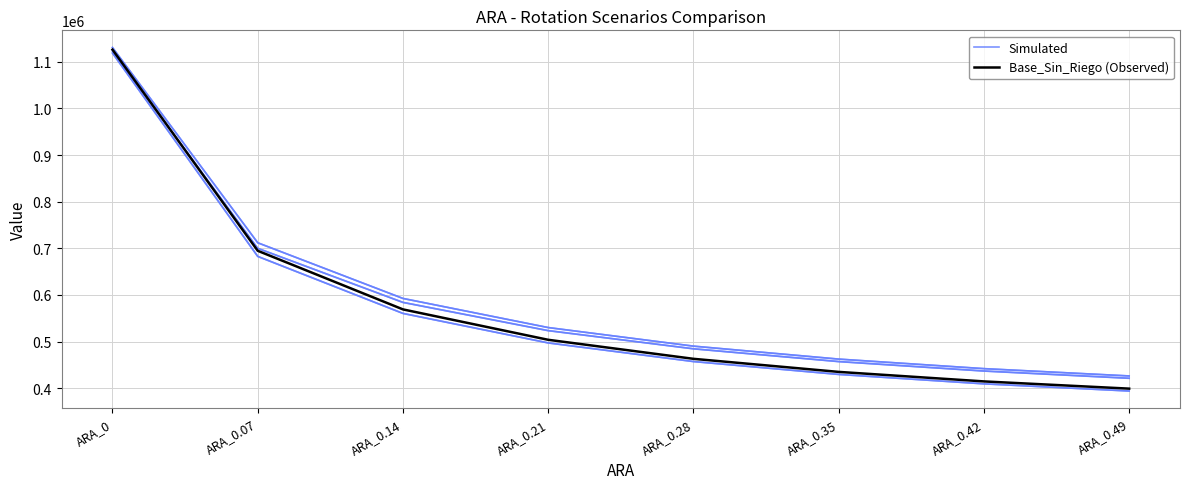

Is the value of Base_Sin_Riego (Observed) at ARA_0.35 greater than the value of Simulated at ARA_0.49?

Yes